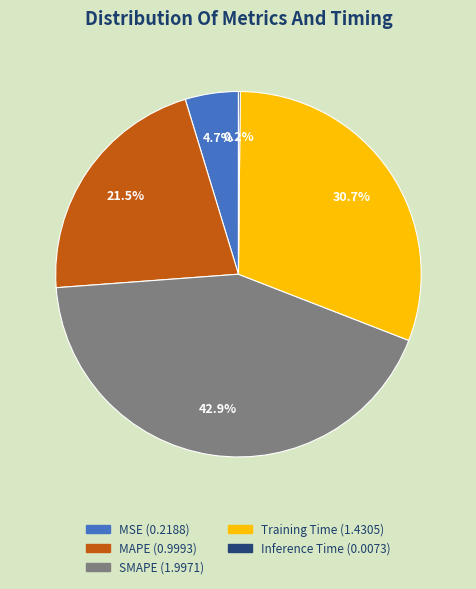

Is it true that Training Time is 31% of the pie?

True